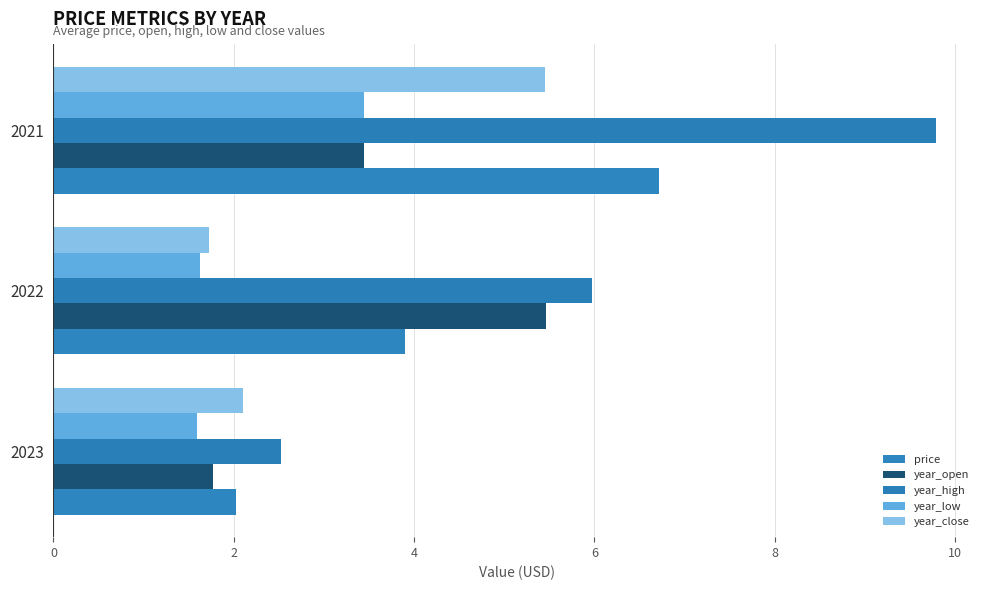

How many series are shown in this chart?

5